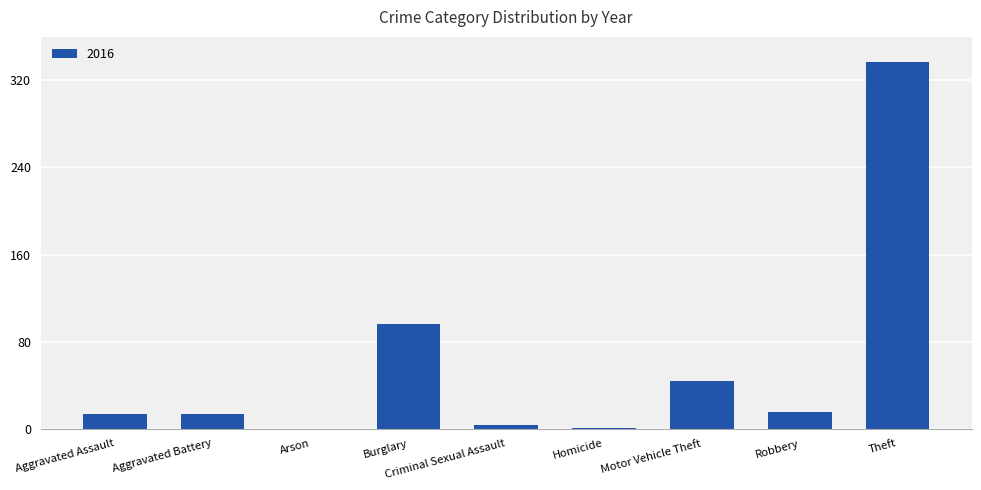

What is the sum of all values?

522